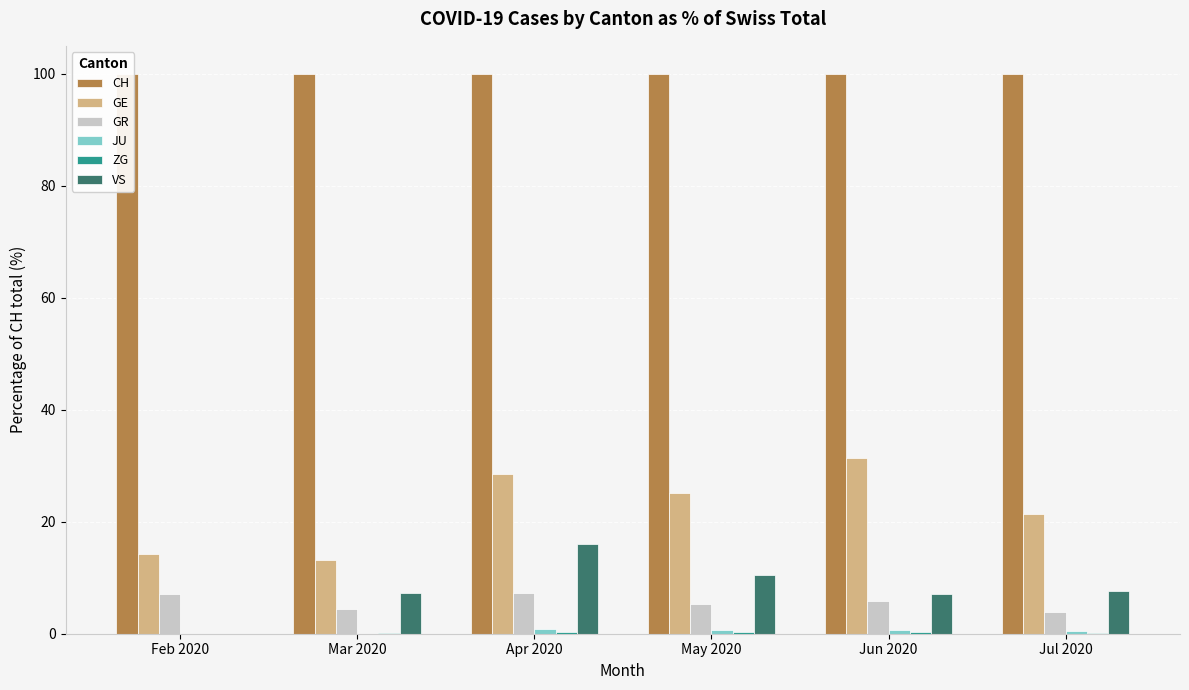

True or false: GE has a value of 47.9 at Jun 2020.

False